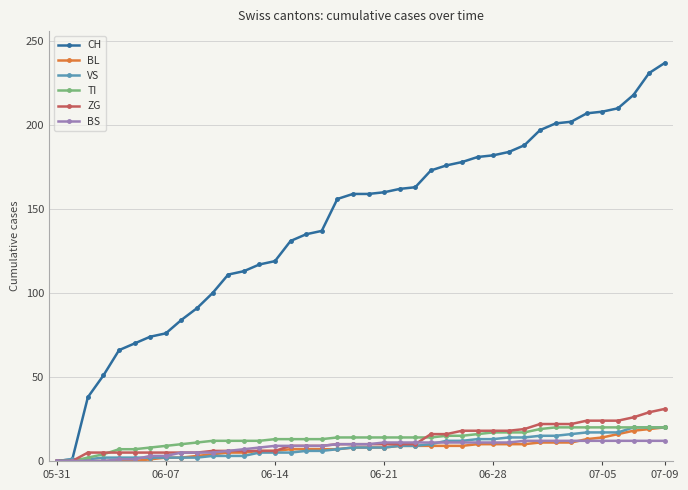

Which series has the largest total across all categories?

CH